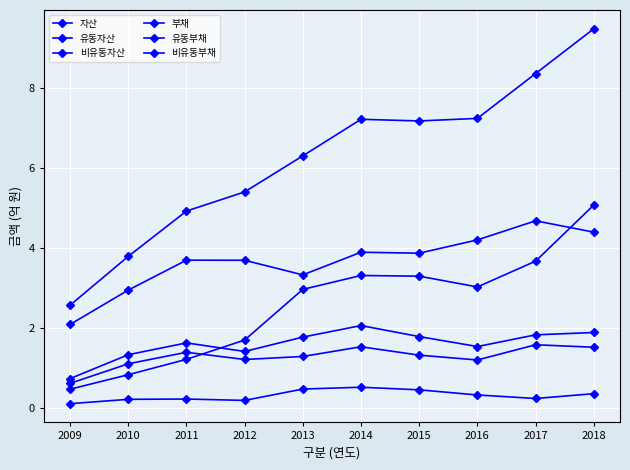

Between 2015 and 2017, which is larger?

2017